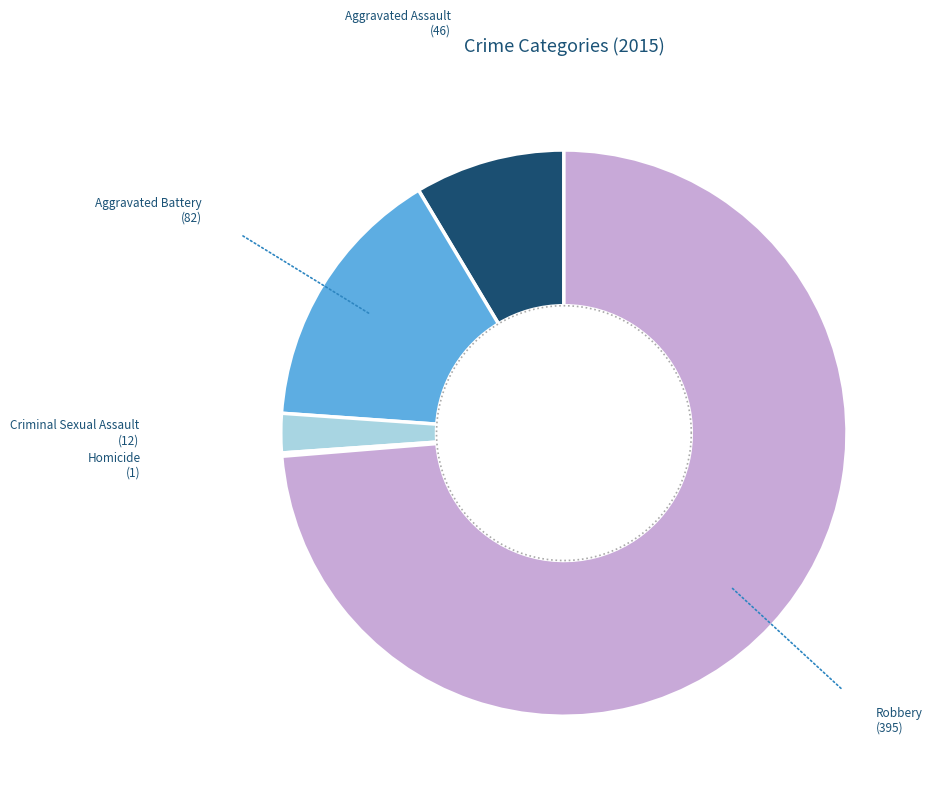

Rank the categories by value from highest to lowest.

Robbery, Aggravated Battery, Aggravated Assault, Criminal Sexual Assault, Homicide